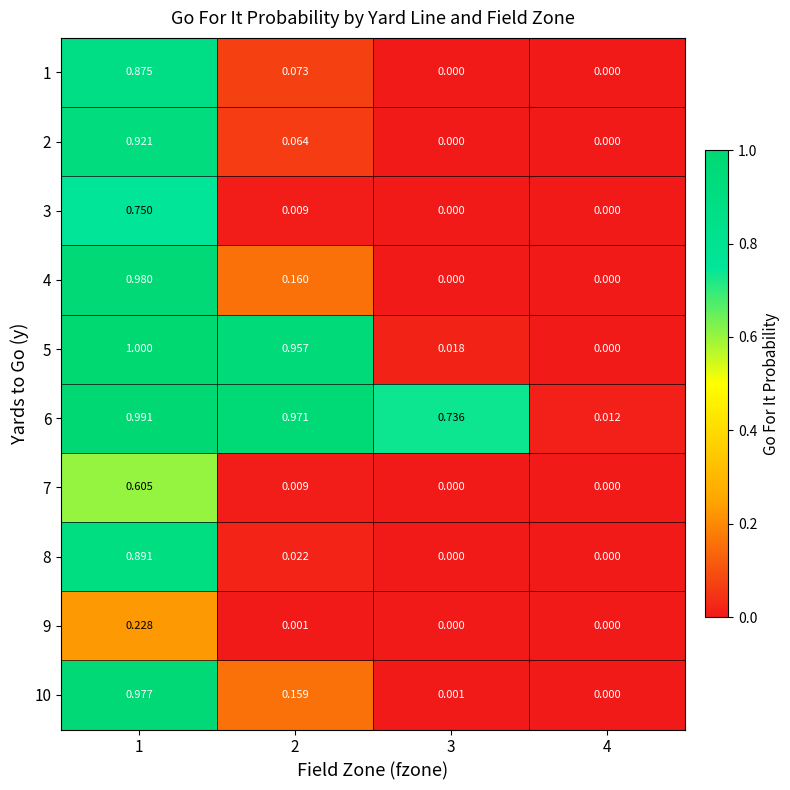

Is the value of 3 at 3 greater than the value of 9 at 2?

No